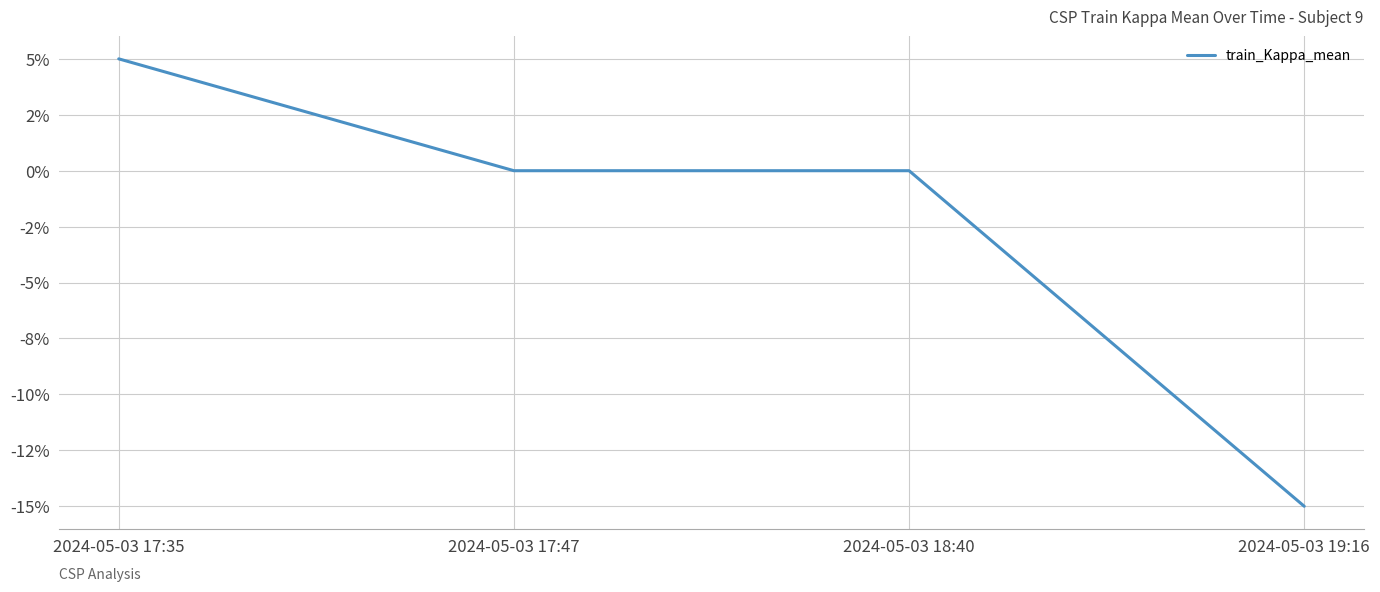

What is the sum of the values at 2024-05-03 19:16 and 2024-05-03 17:47?

-0.1